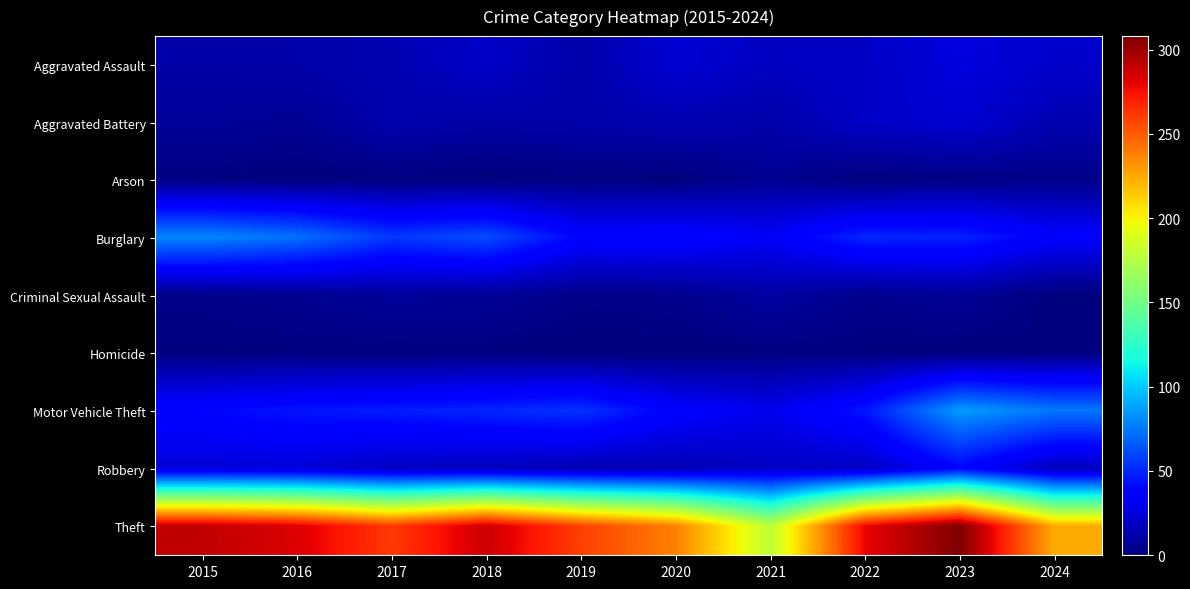

Reading left to right, transcribe all the data shown in this chart.

Aggravated Assault: 2015=11	2016=12	2017=14	2018=20	2019=12	2020=23	2021=18	2022=19	2023=26	2024=21
Aggravated Battery: 2015=8	2016=6	2017=13	2018=11	2019=12	2020=14	2021=12	2022=20	2023=23	2024=14
Arson: 2015=1	2016=0	2017=1	2018=0	2019=1	2020=0	2021=6	2022=0	2023=2	2024=3
Burglary: 2015=80	2016=73	2017=56	2018=62	2019=39	2020=40	2021=33	2022=50	2023=49	2024=36
Criminal Sexual Assault: 2015=3	2016=5	2017=8	2018=7	2019=3	2020=4	2021=10	2022=4	2023=7	2024=0
Homicide: 2015=1	2016=1	2017=1	2018=1	2019=0	2020=0	2021=1	2022=1	2023=0	2024=1
Motor Vehicle Theft: 2015=40	2016=45	2017=47	2018=50	2019=54	2020=37	2021=30	2022=45	2023=86	2024=75
Robbery: 2015=24	2016=24	2017=18	2018=17	2019=14	2020=14	2021=19	2022=18	2023=39	2024=16
Theft: 2015=290	2016=283	2017=261	2018=287	2019=259	2020=238	2021=179	2022=279	2023=308	2024=224